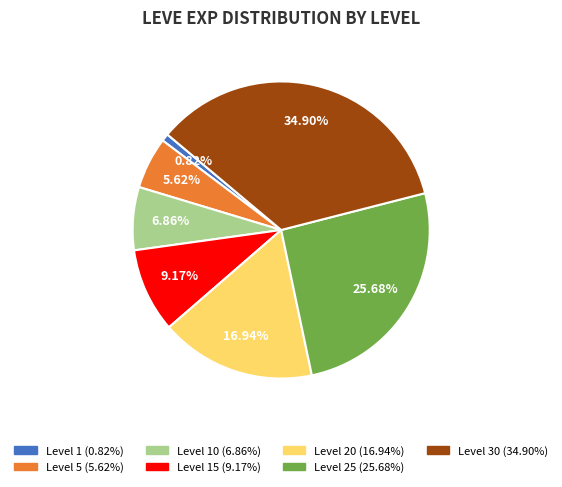

Is there a majority slice in this chart?

No